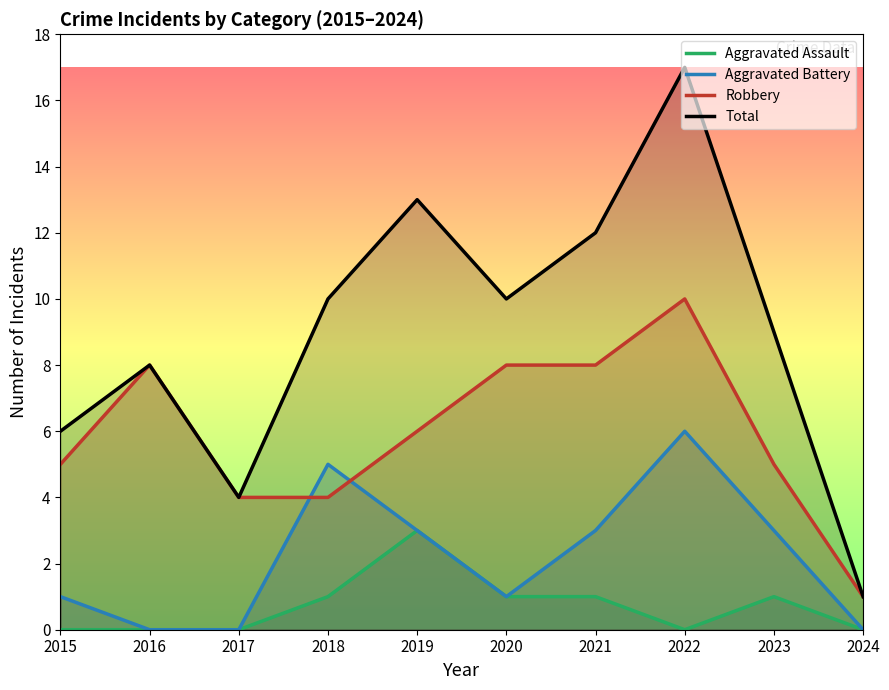

What is the value of the Total point at the 5th from the left?

13